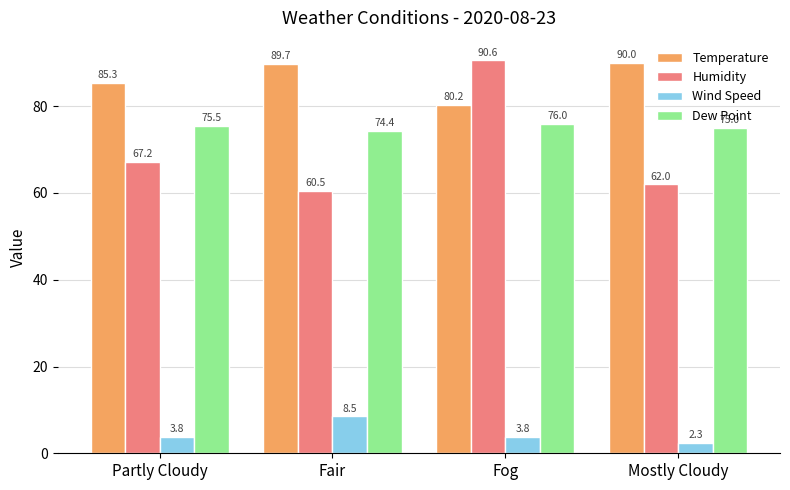

Rank the series at Partly Cloudy from lowest to highest value.

Wind Speed, Humidity, Dew Point, Temperature